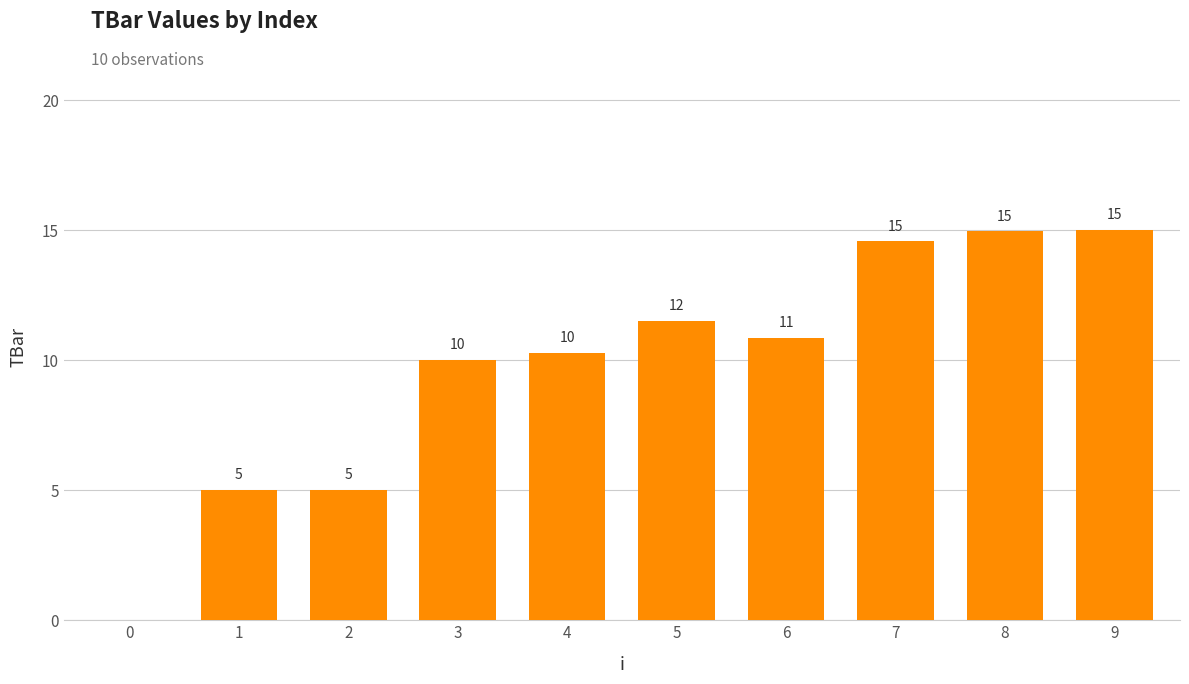

Between 0 and 8, which is larger?

8